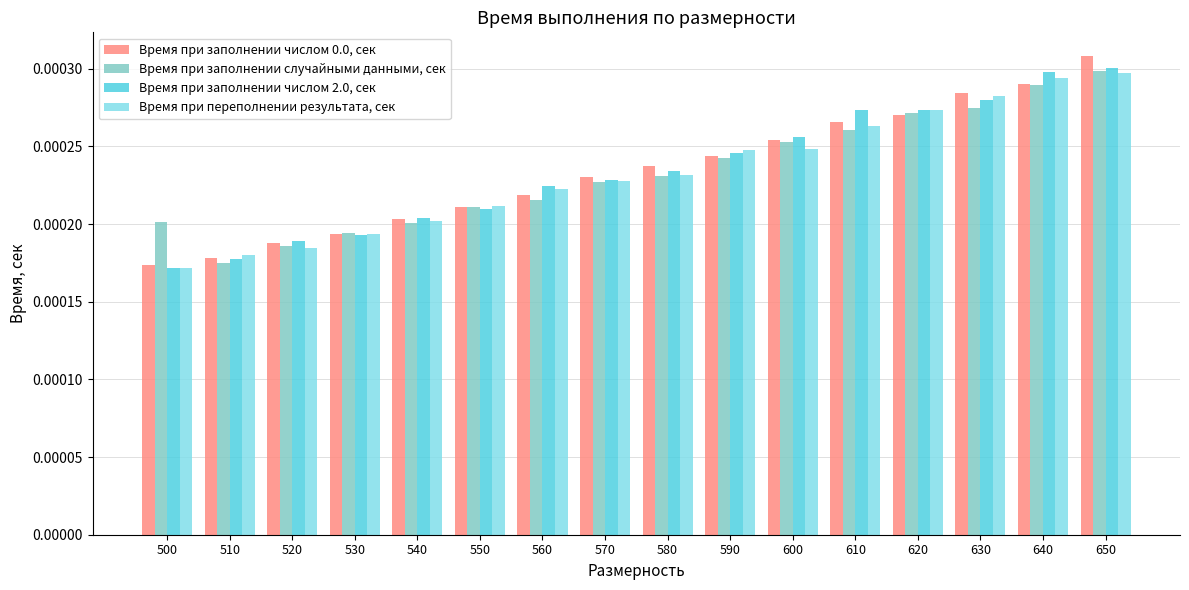

Count the number of categories in the chart.

16